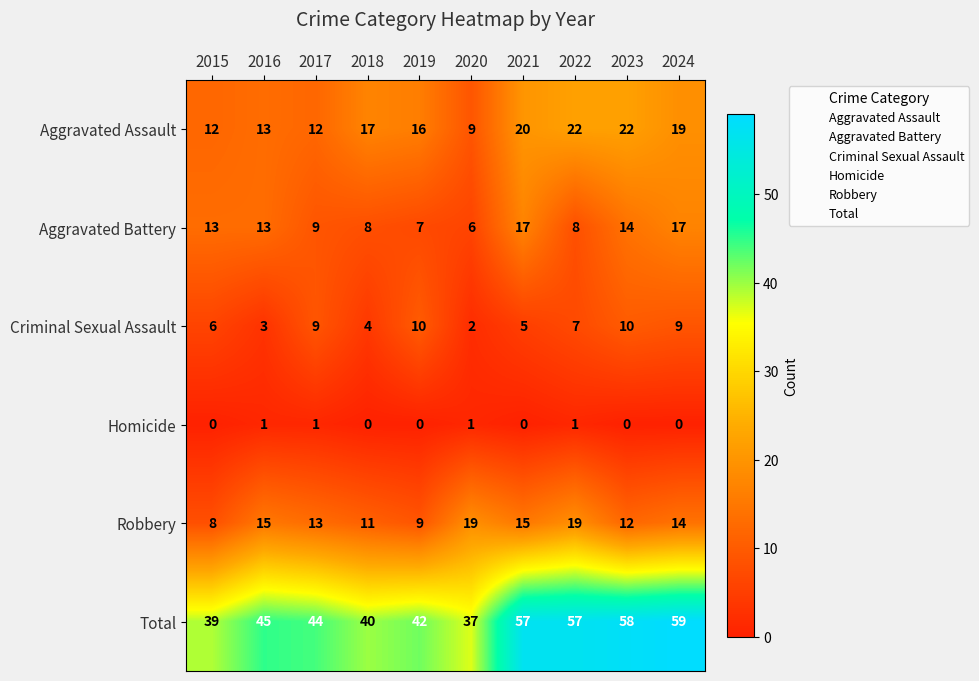

How many data points does each series have?

10